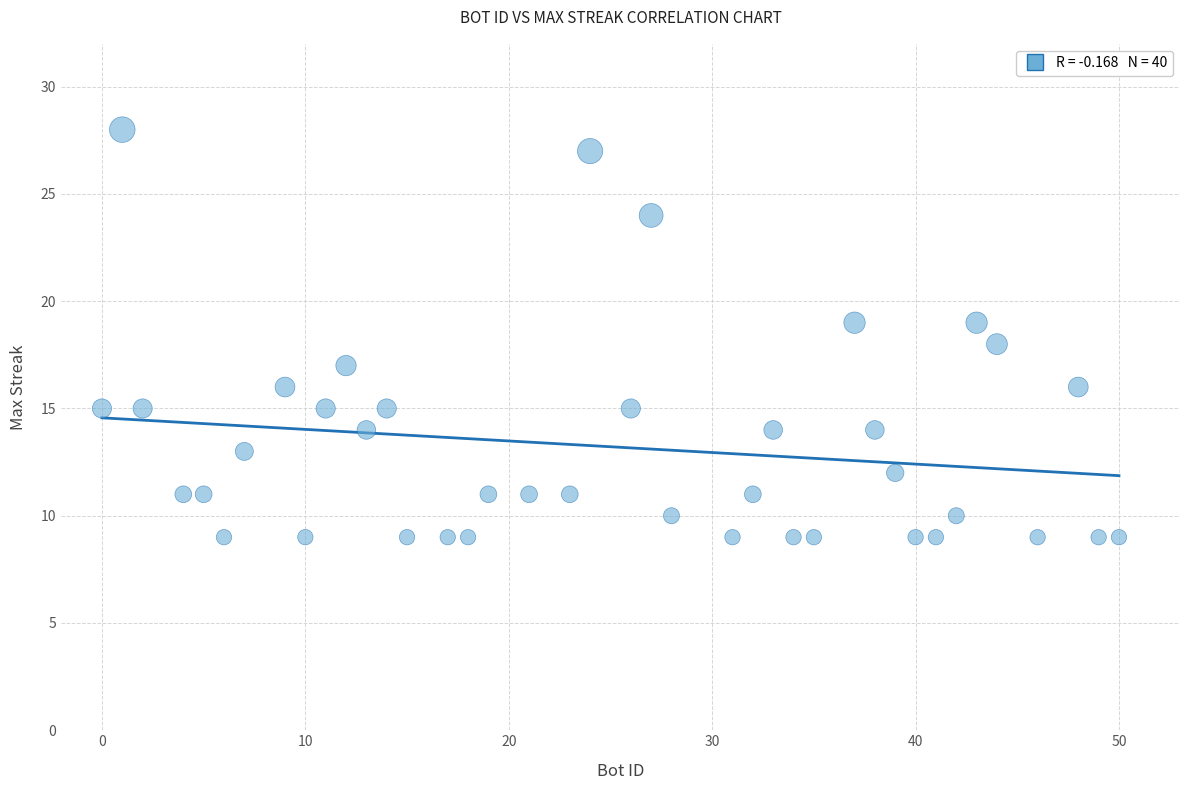

What is the range of X values (max minus min)?

50